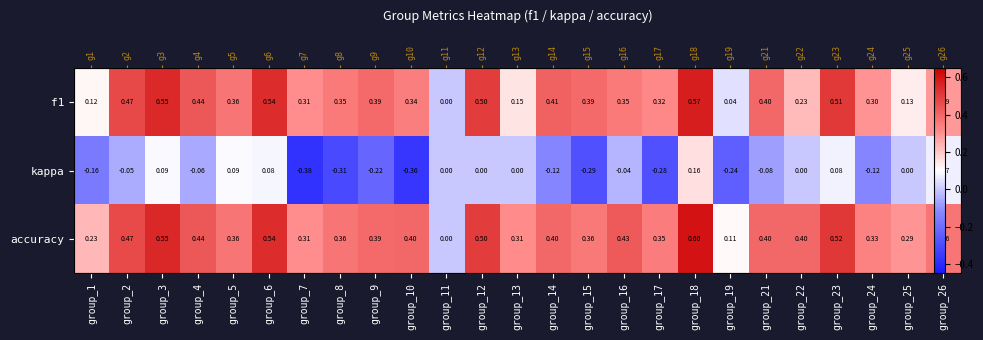

What is the difference between the second highest and minimum values in the accuracy series?

0.6